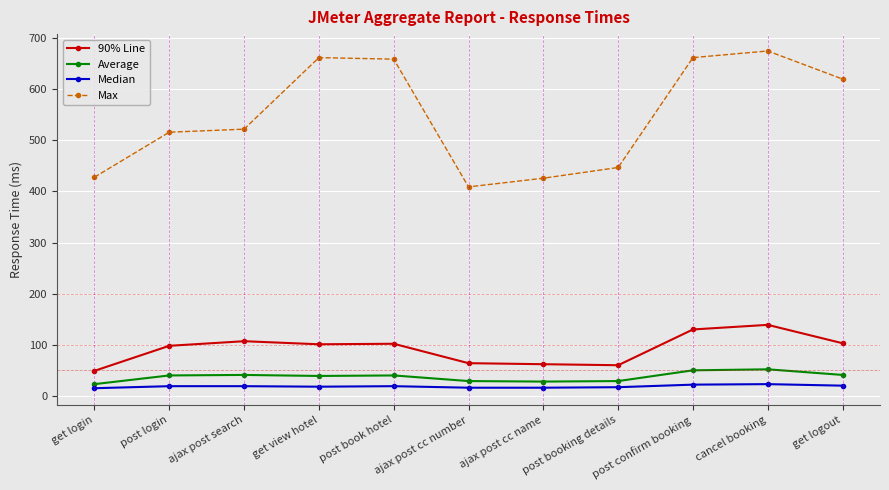

How many values in the Average series are below 40?

5